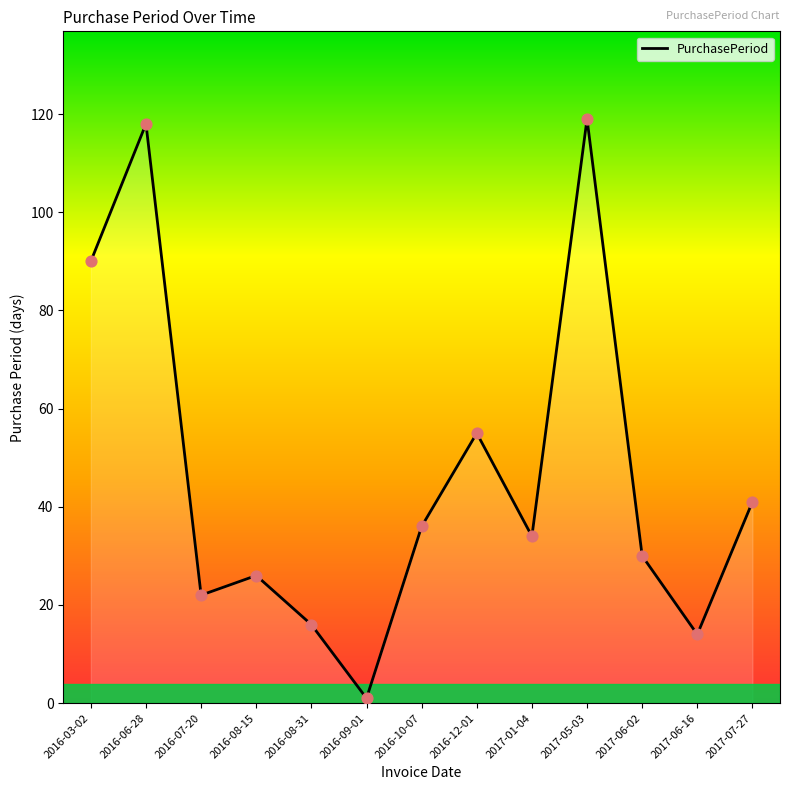

Between 2016-09-01 and 2016-07-20, which is larger?

2016-07-20